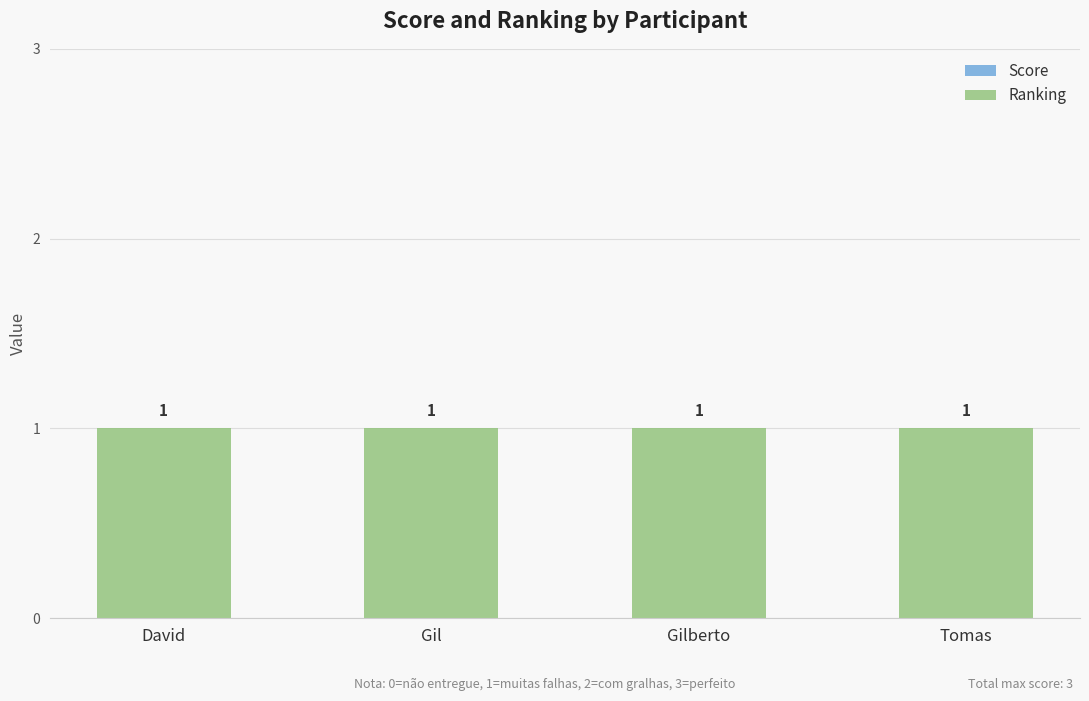

What position from the left is Tomas?

4